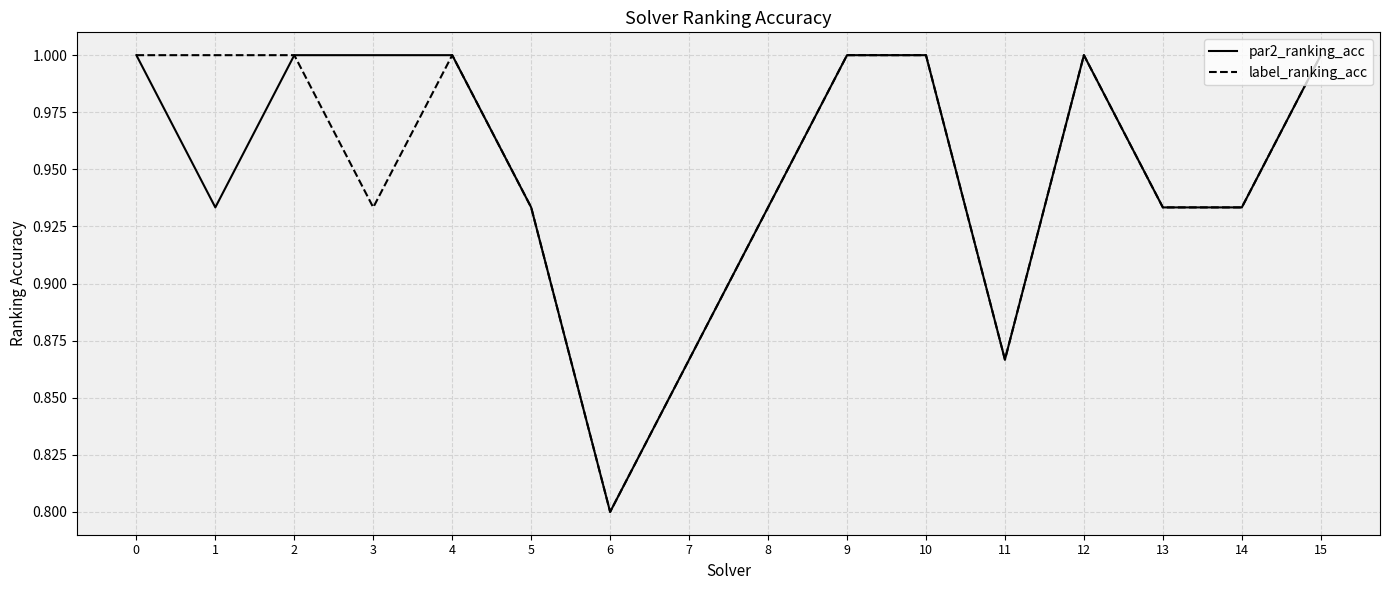

Count the label_ranking_acc values in the range 0 to 1.

16